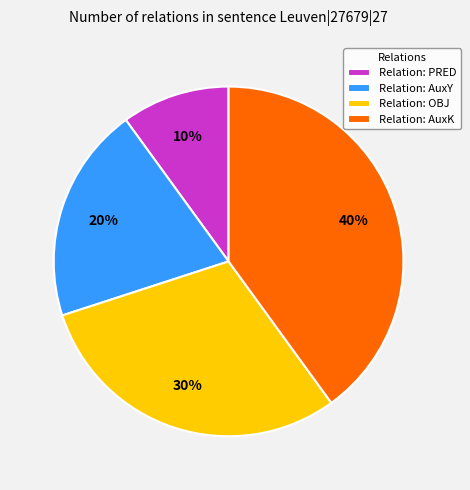

To the nearest percent, what percentage of the pie is Relation: AuxY?

20%